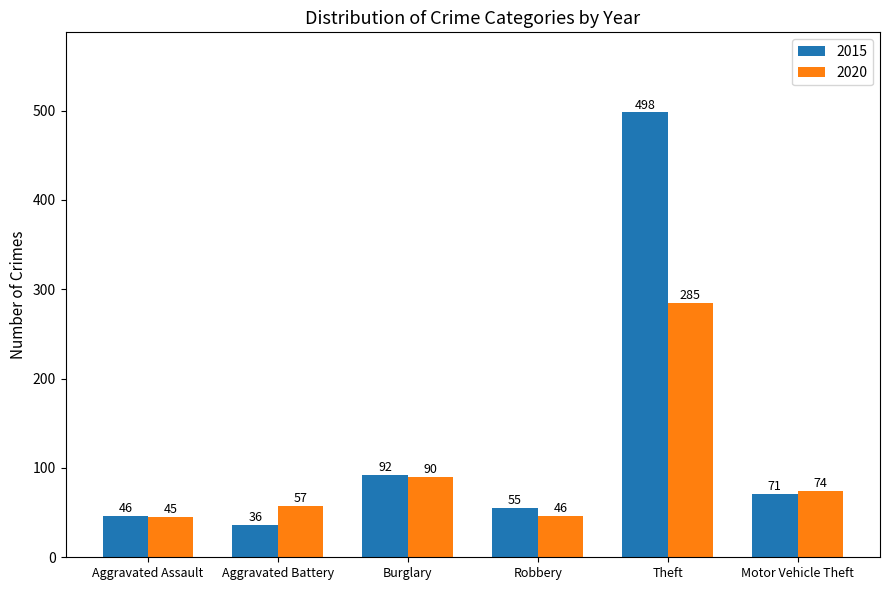

What is the difference between the highest and lowest values at Theft?

213